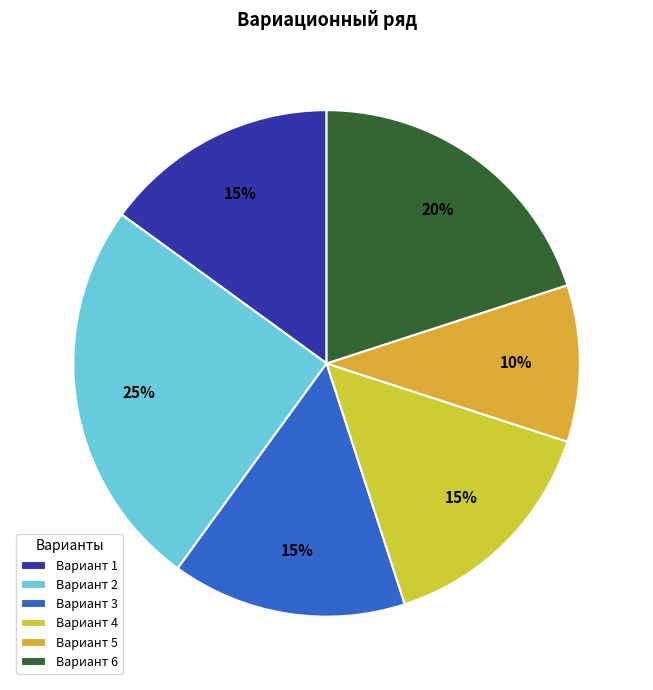

What is the largest slice in the pie chart?

Вариант 2